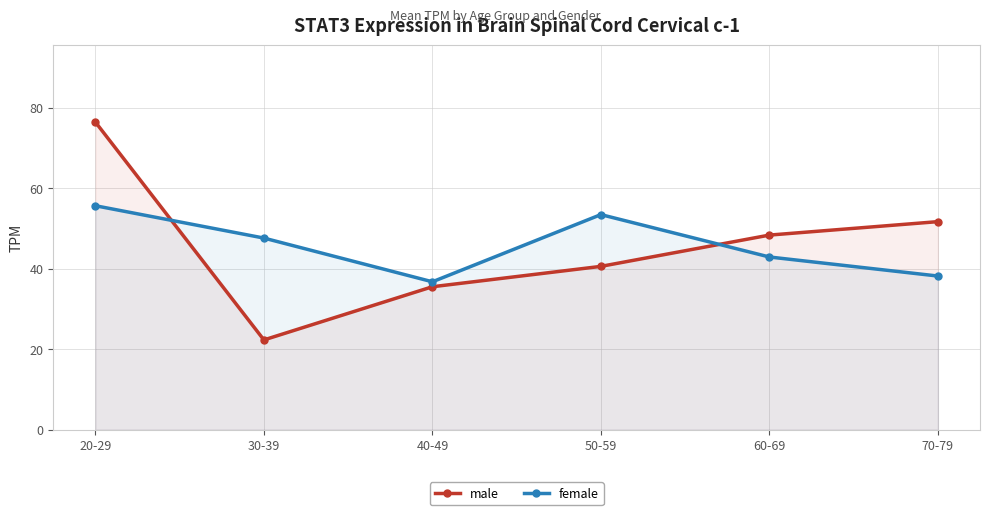

Read the male value at 20-29.

76.4